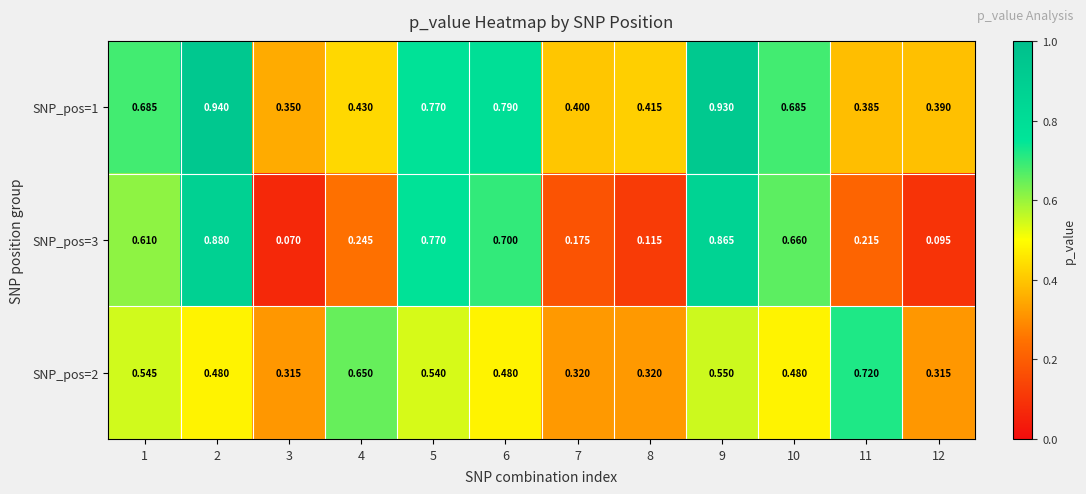

Is the value of SNP_pos=1 at 3 greater than the value of SNP_pos=3 at 7?

Yes